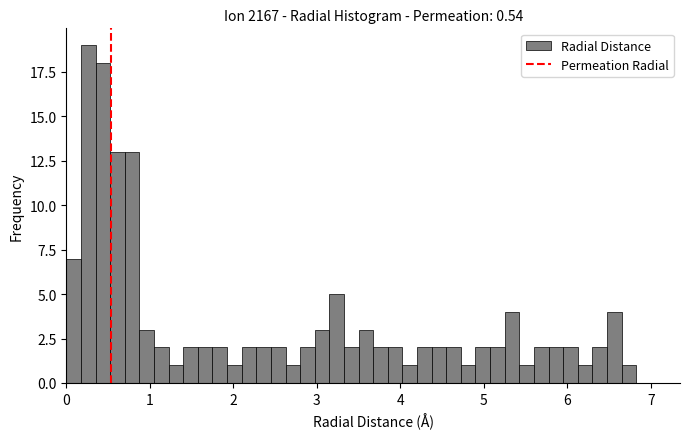

Around what value on the x-axis is the tallest bar? Give the approximate position of its centre, as read against the axis.

0.3